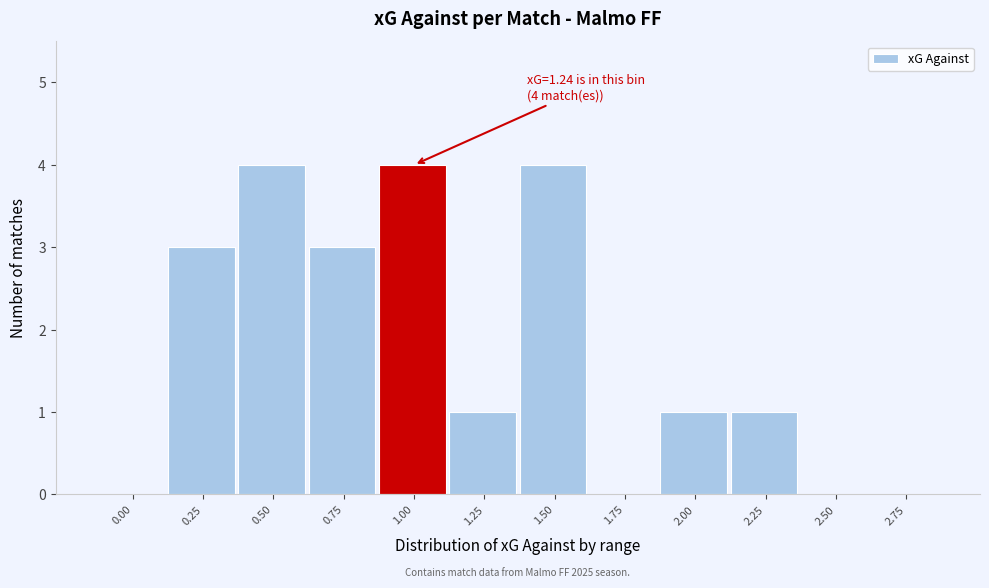

Reading right to left, transcribe all the data shown in this chart.

2.75=0	2.50=0	2.25=1	2.00=1	1.75=0	1.50=4	1.25=1	1.00=4	0.75=3	0.50=4	0.25=3	0.00=0